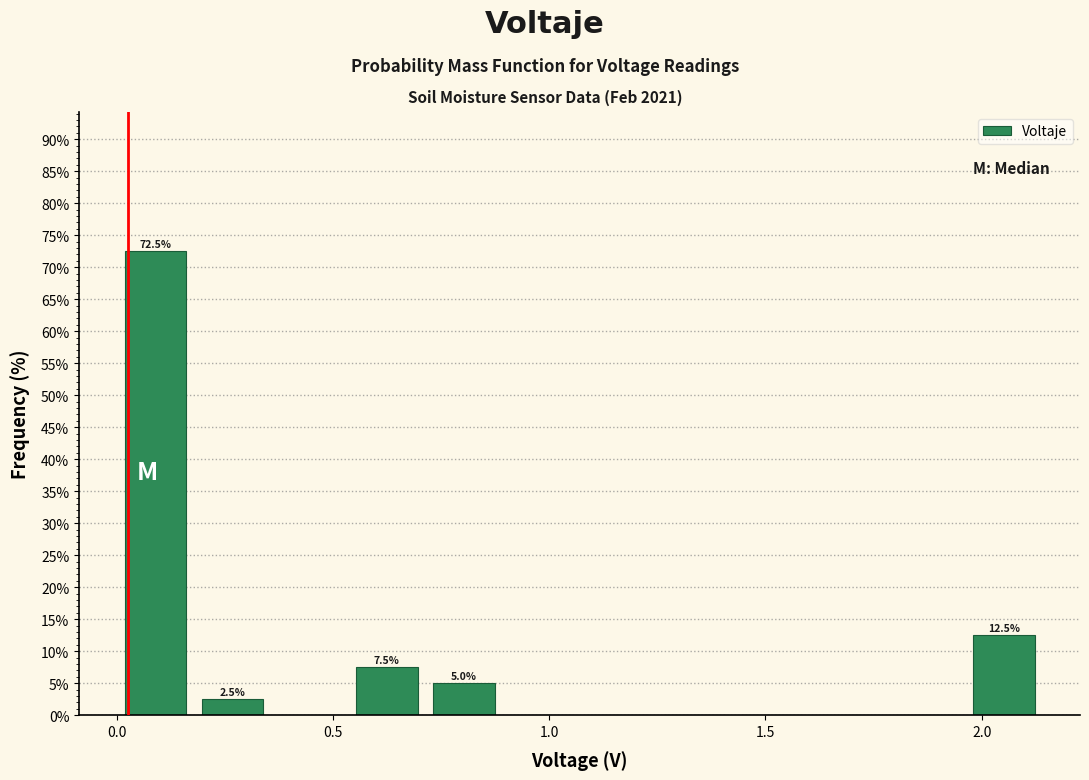

Read against the x-axis, roughly where is the centre of the tallest bar?

0.10